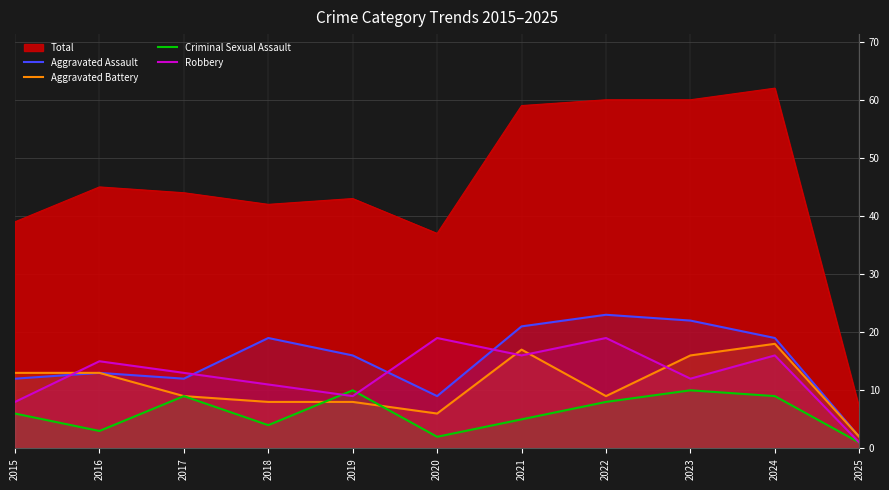

Rank the series at 2025 from lowest to highest value.

Criminal Sexual Assault, Robbery, Aggravated Assault, Aggravated Battery